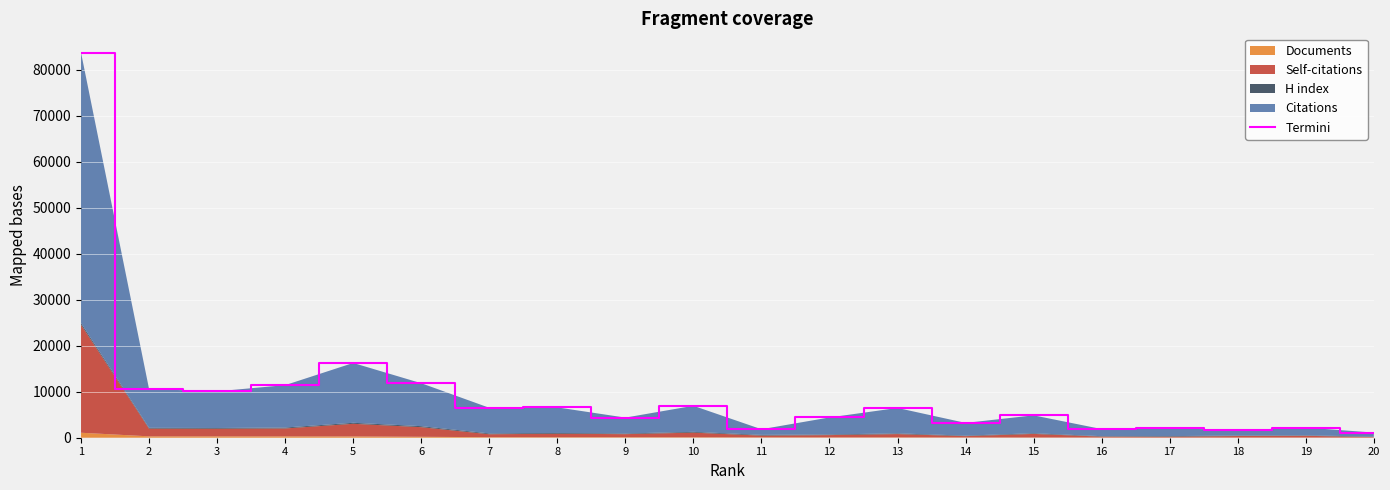

Reading right to left, extract all data points from this chart.

20=1119	19=2203	18=1629	17=2098	16=1881	15=4863	14=3221	13=6469	12=4408	11=1842	10=6938	9=4374	8=6593	7=6509	6=11847	5=16247	4=11431	3=10084	2=10580	1=83710